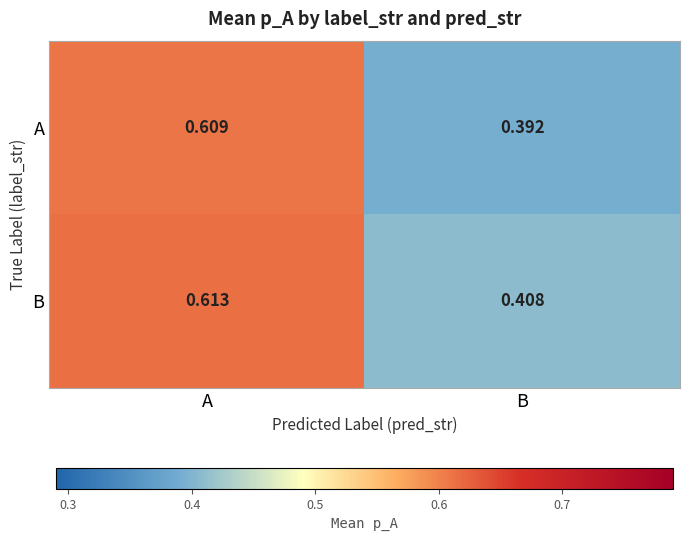

List the series in order of their overall mean, highest first.

B, A